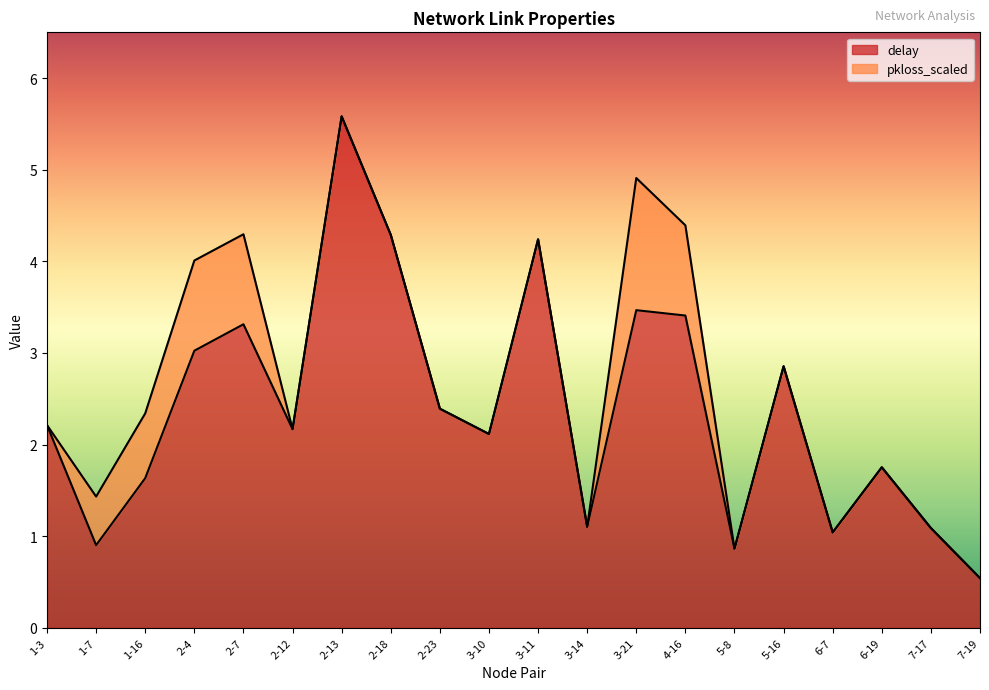

What position from the right is 1-16?

18